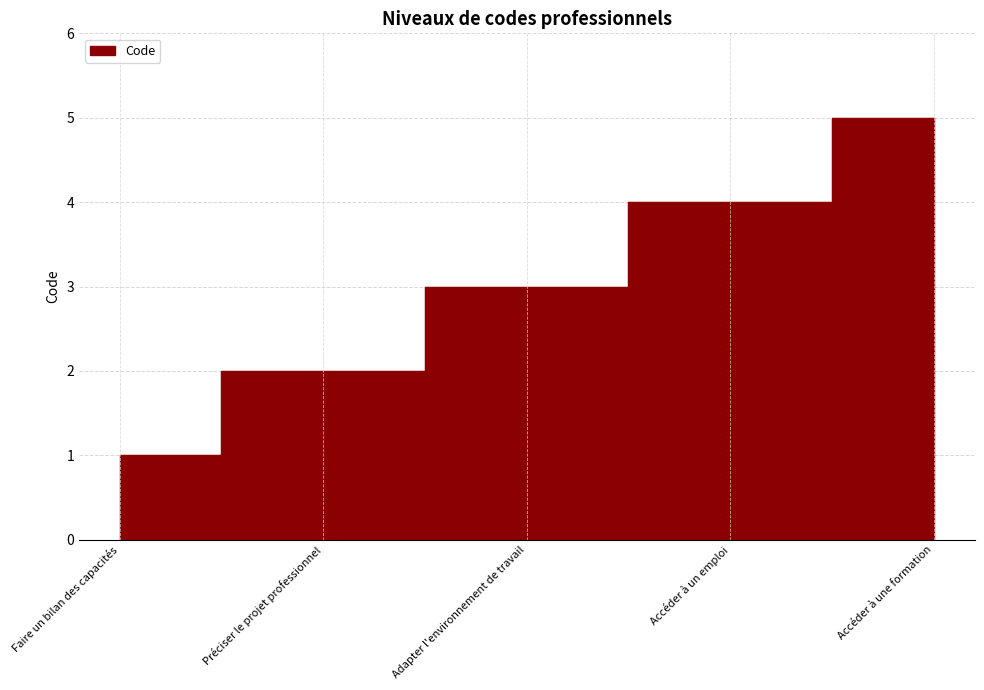

Is it true that the value at Faire un bilan des capacités is 1?

False